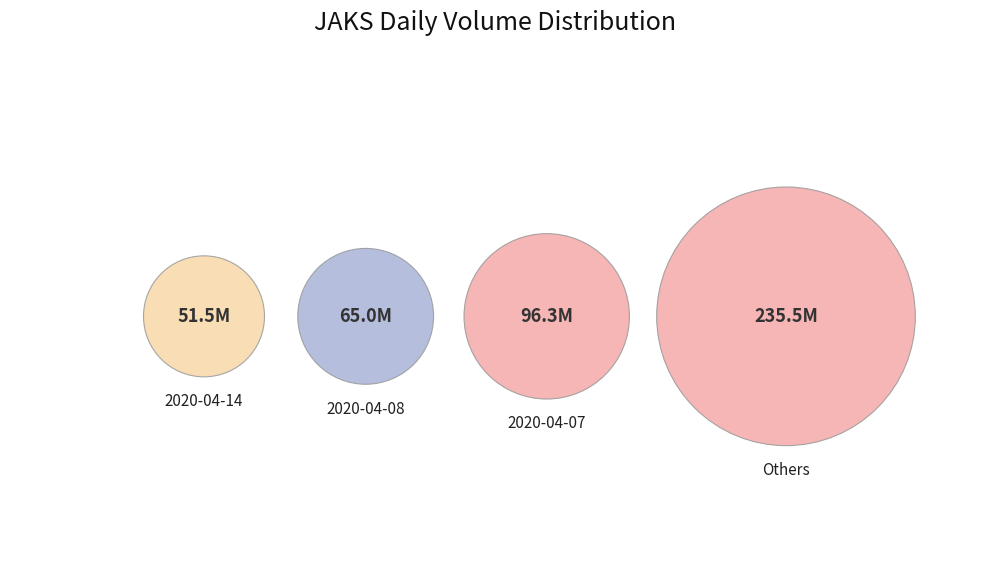

Does 2020-04-03 represent more than half of the total?

No